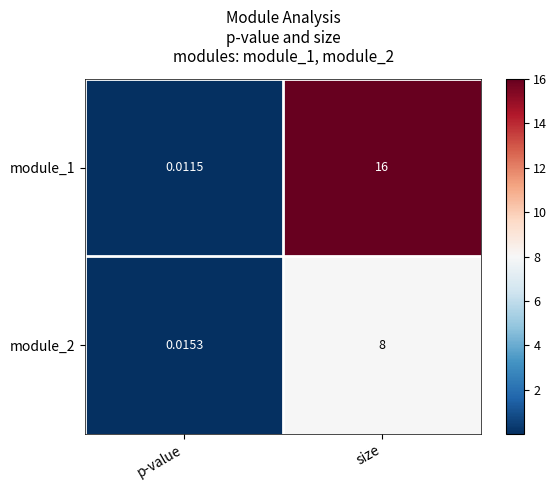

How many data points does each series have?

2